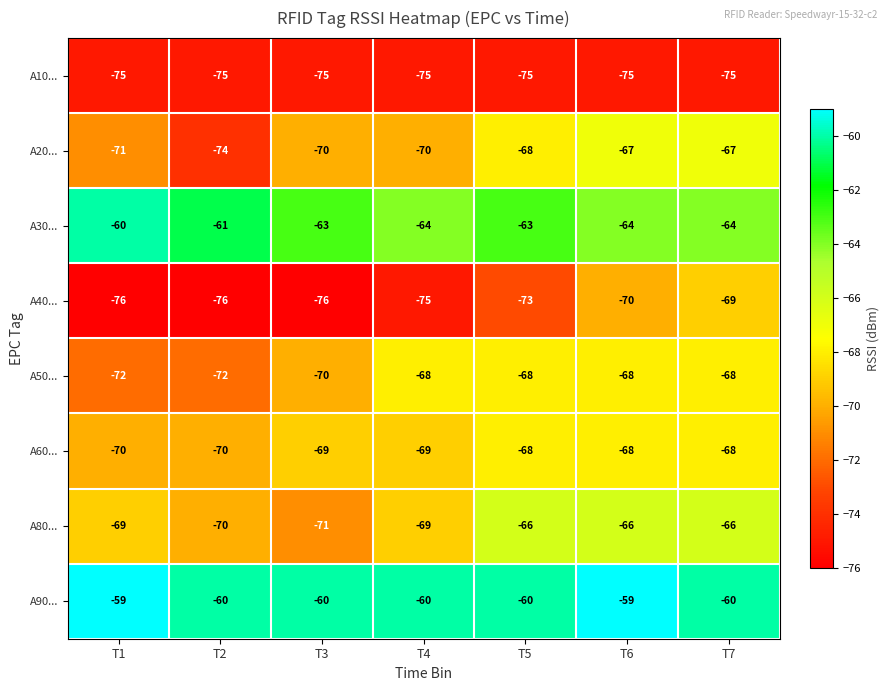

The A50... series shows -108 at T2. True or false?

False